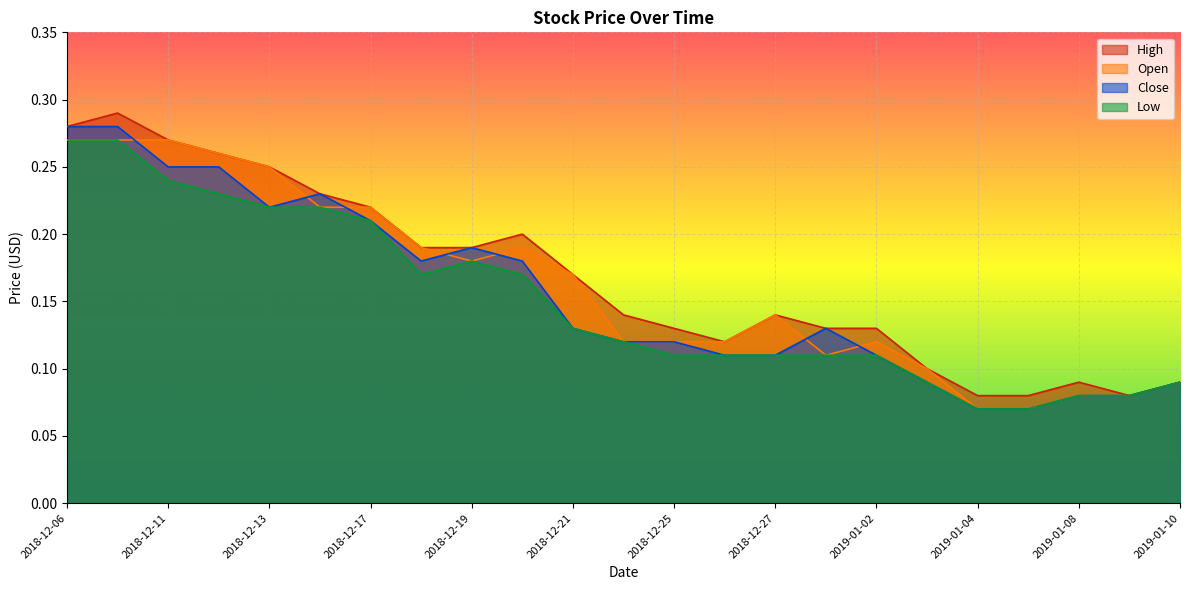

What is the difference between the second highest and second lowest values in the High series?

0.2